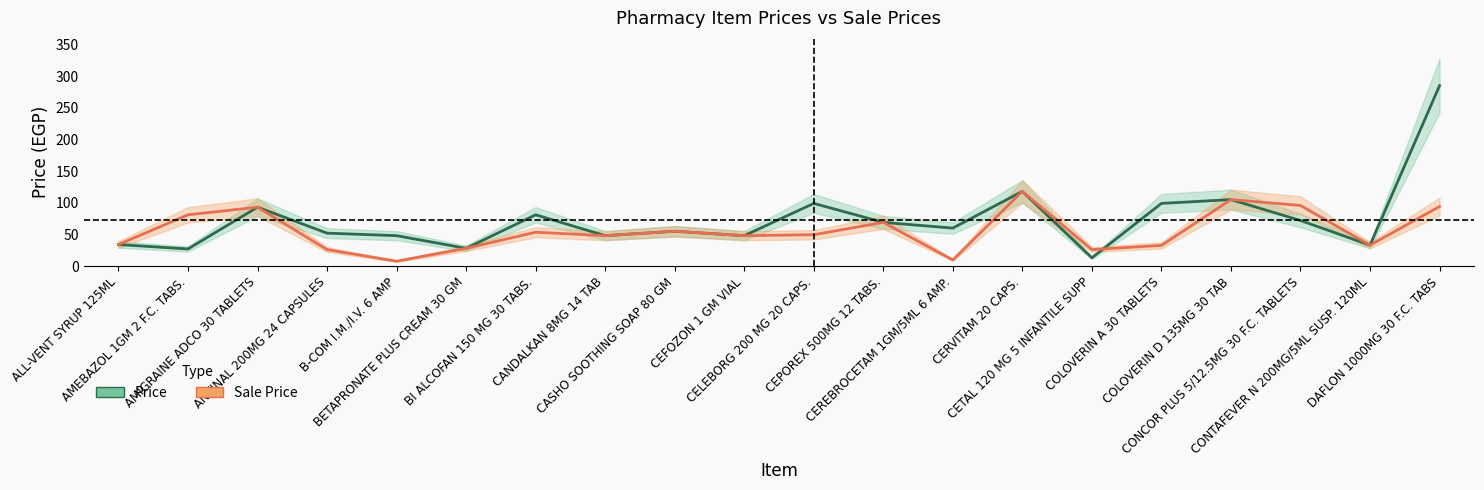

How many data points does each series have?

20